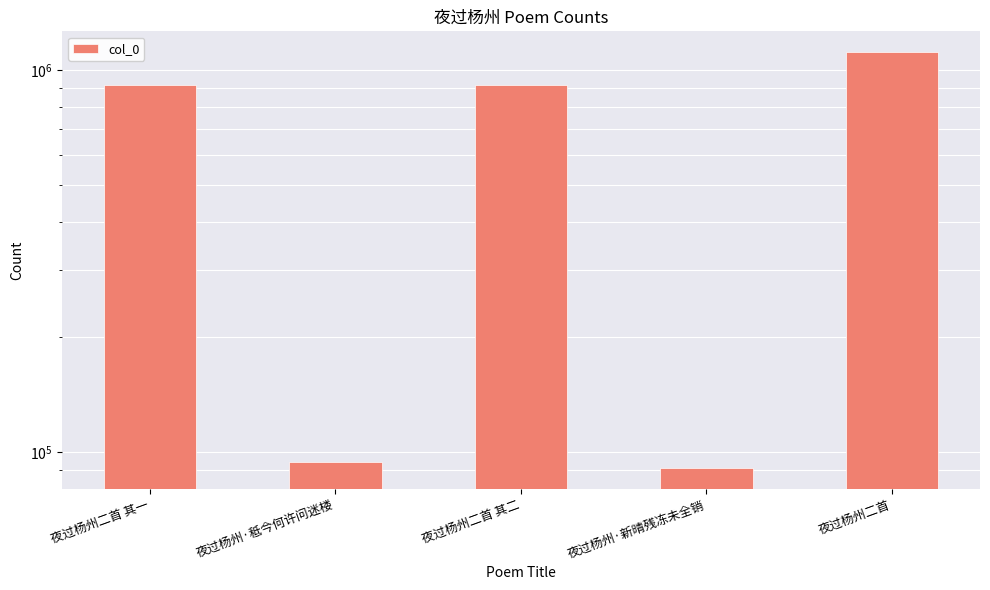

What is the value of the 2nd bar from the left?

94549